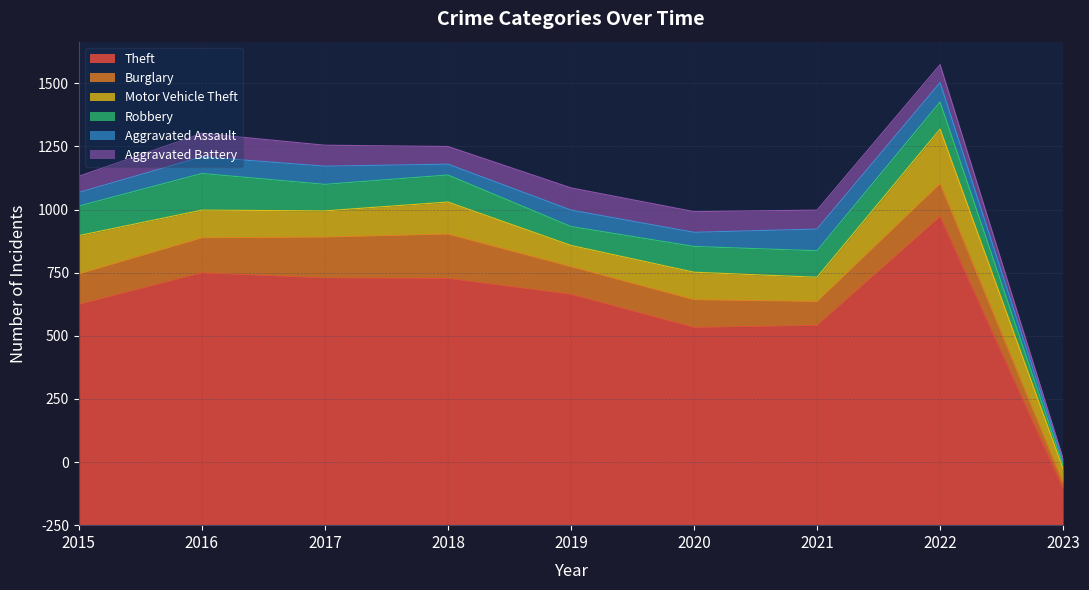

True or false: Aggravated Assault has a value of 106 at 2017.

False